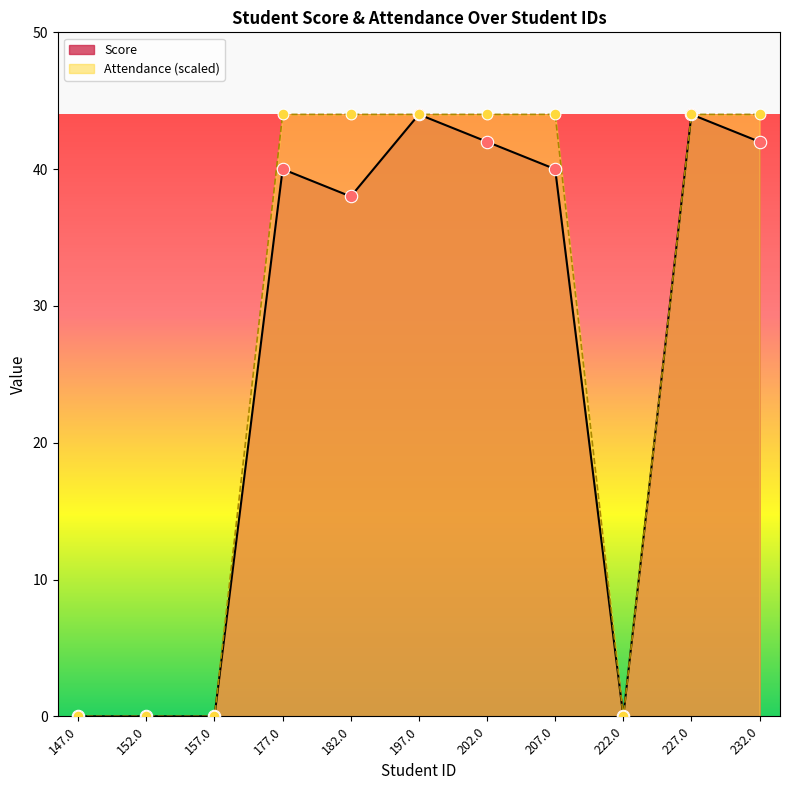

Which series has the largest Y range (max minus min)?

Score